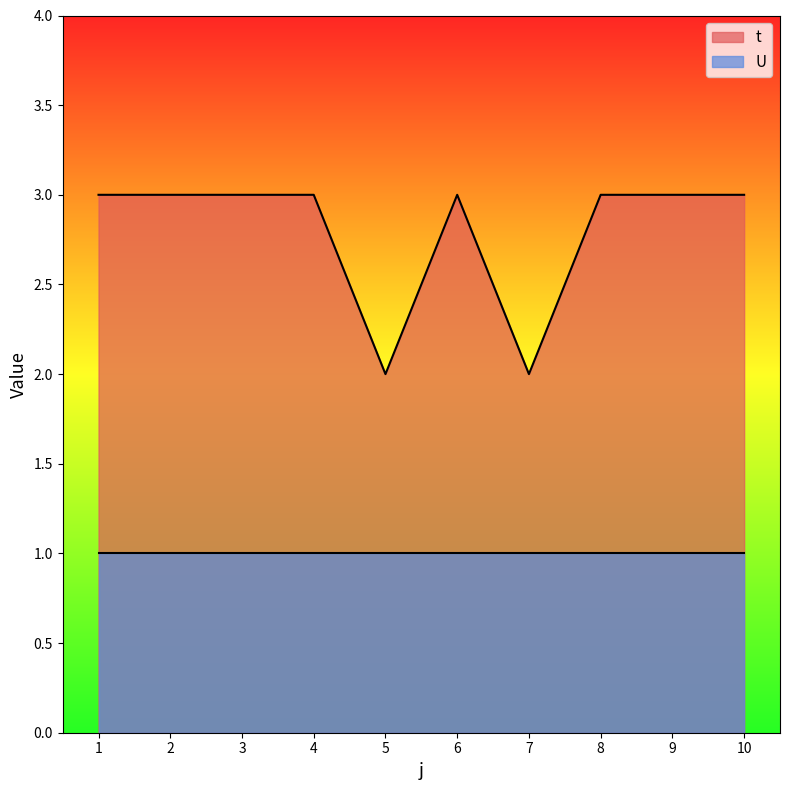

True or false: the data shows 3 at 8.

True